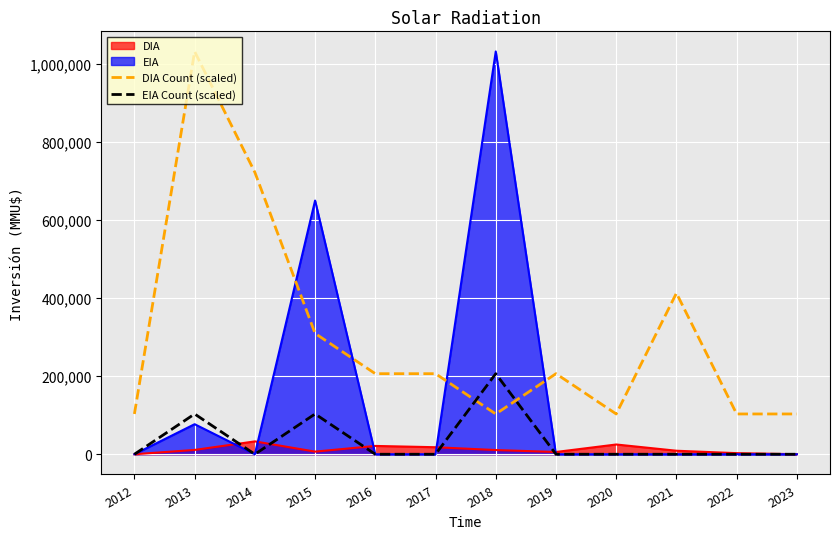

How many interior local valleys does the EIA Count (scaled) series have?

1